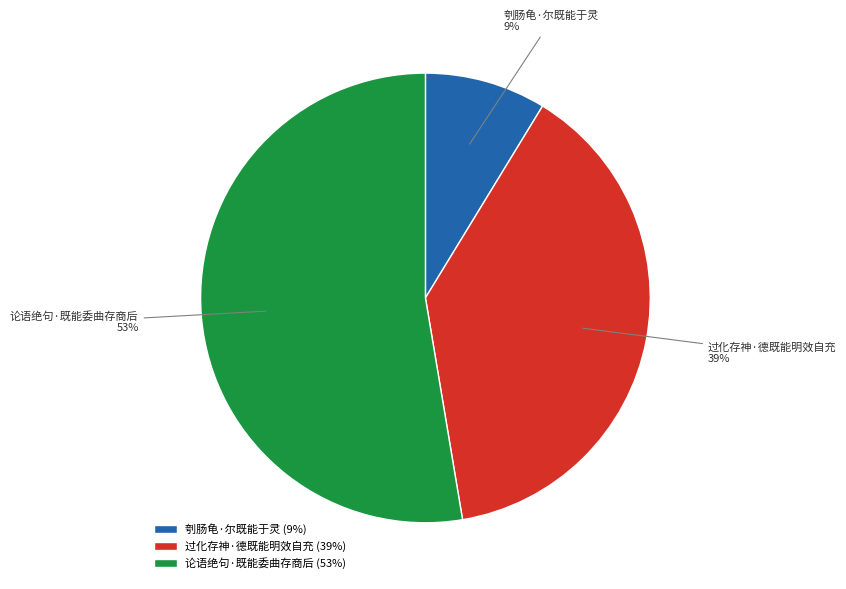

Is 论语绝句·既能委曲存商后 the majority of the pie?

Yes